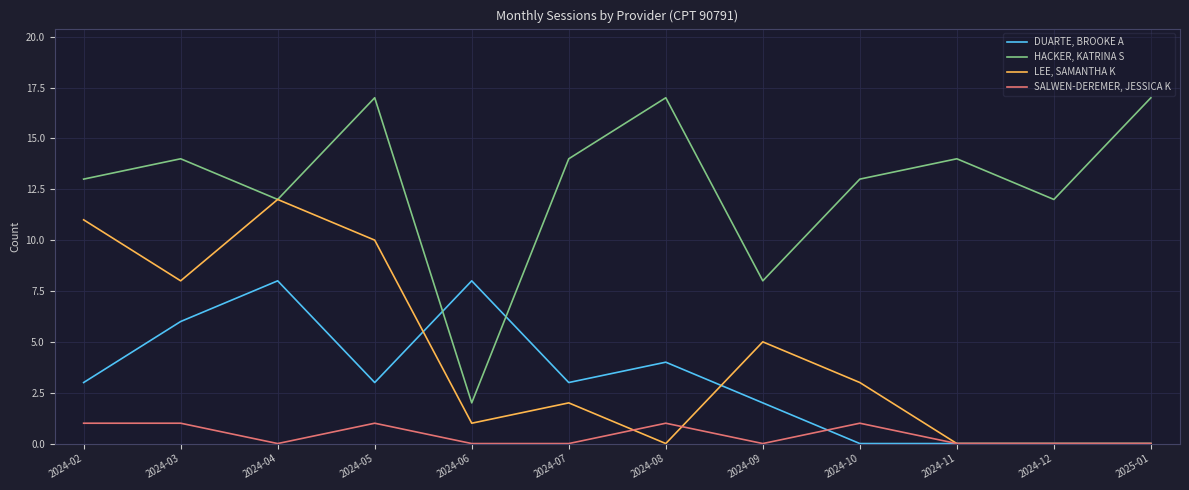

Reading left to right, what are all the values shown in this chart?

DUARTE, BROOKE A: 3	6	8	3	8	3	4	2	0	0	0	0
HACKER, KATRINA S: 13	14	12	17	2	14	17	8	13	14	12	17
LEE, SAMANTHA K: 11	8	12	10	1	2	0	5	3	0	0	0
SALWEN-DEREMER, JESSICA K: 1	1	0	1	0	0	1	0	1	0	0	0